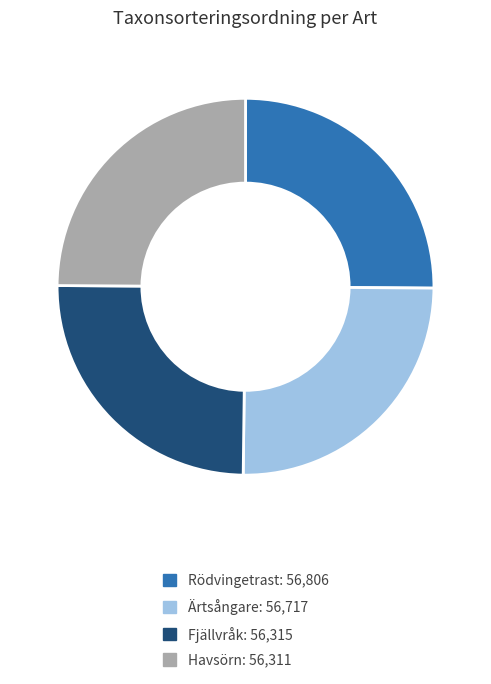

The Havsörn slice represents 25% of the pie. True or false?

True